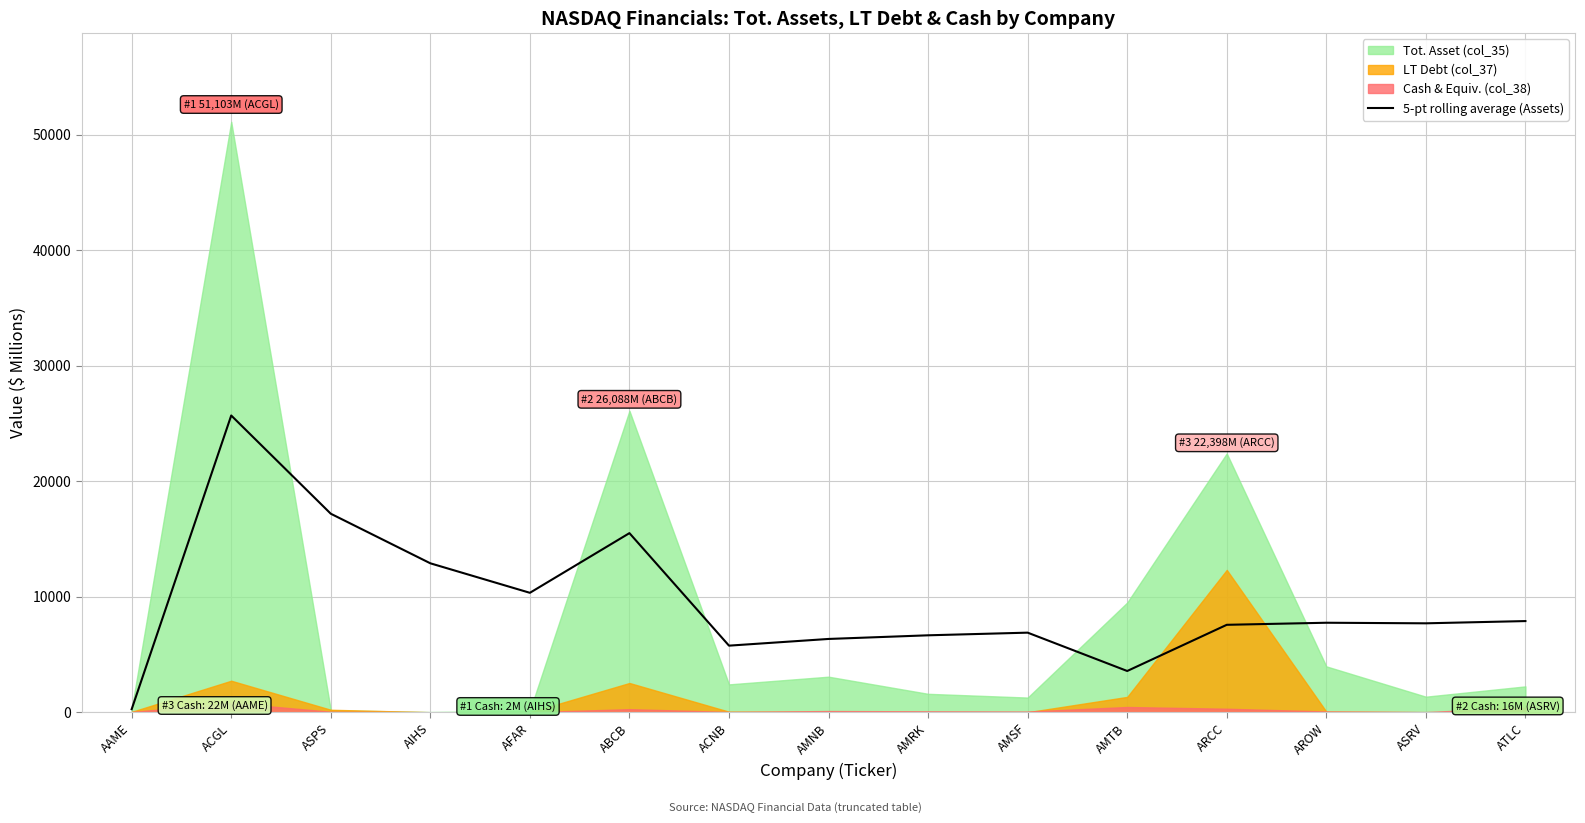

Is it true that 5-pt rolling average (Assets) equals 2916.5 at ATLC?

False